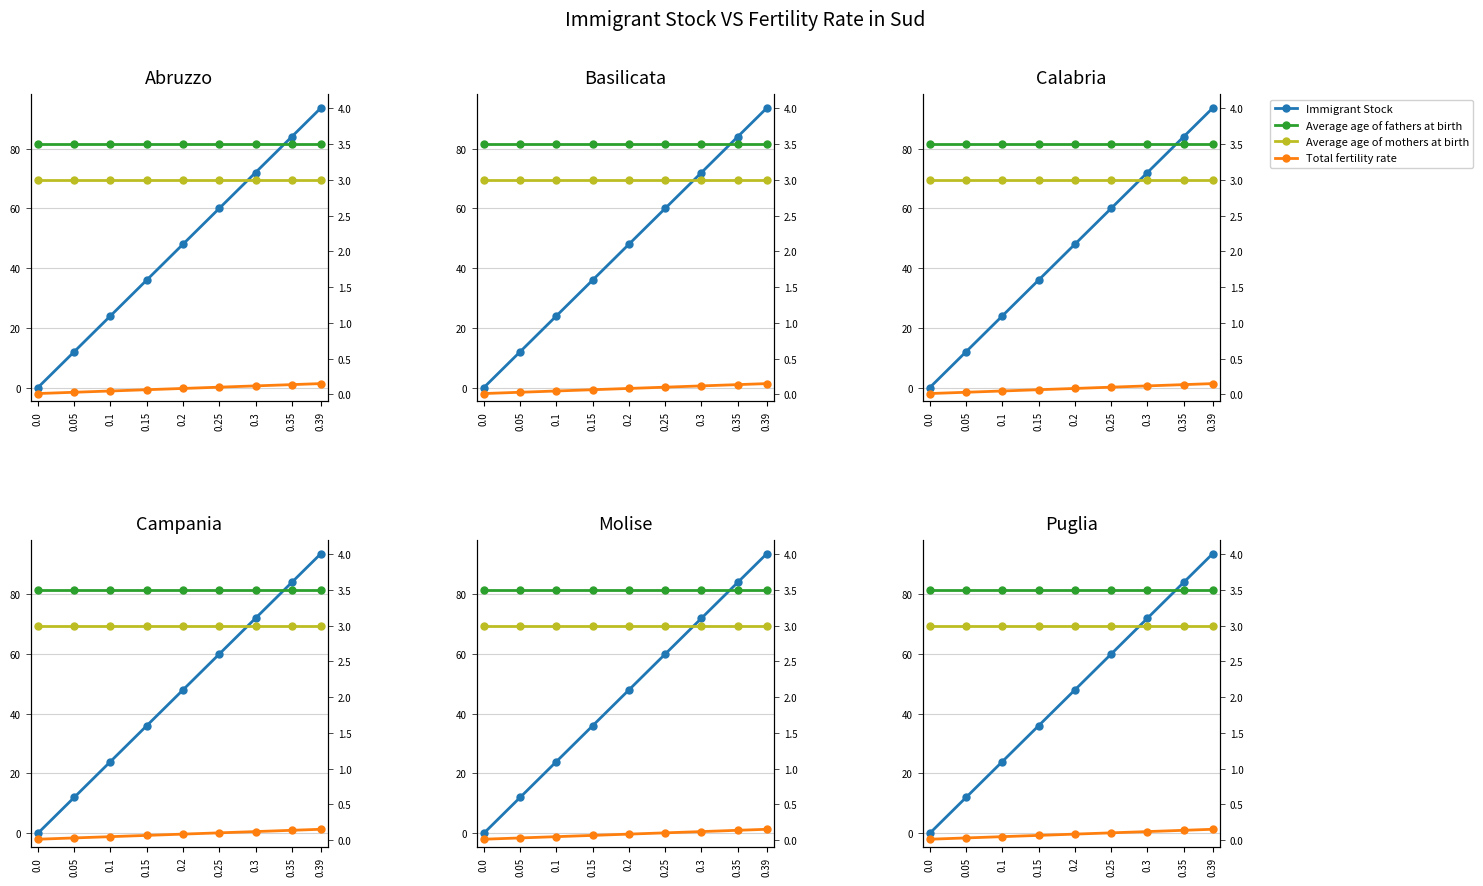

Does the chart display data point markers on the line(s)?

Yes